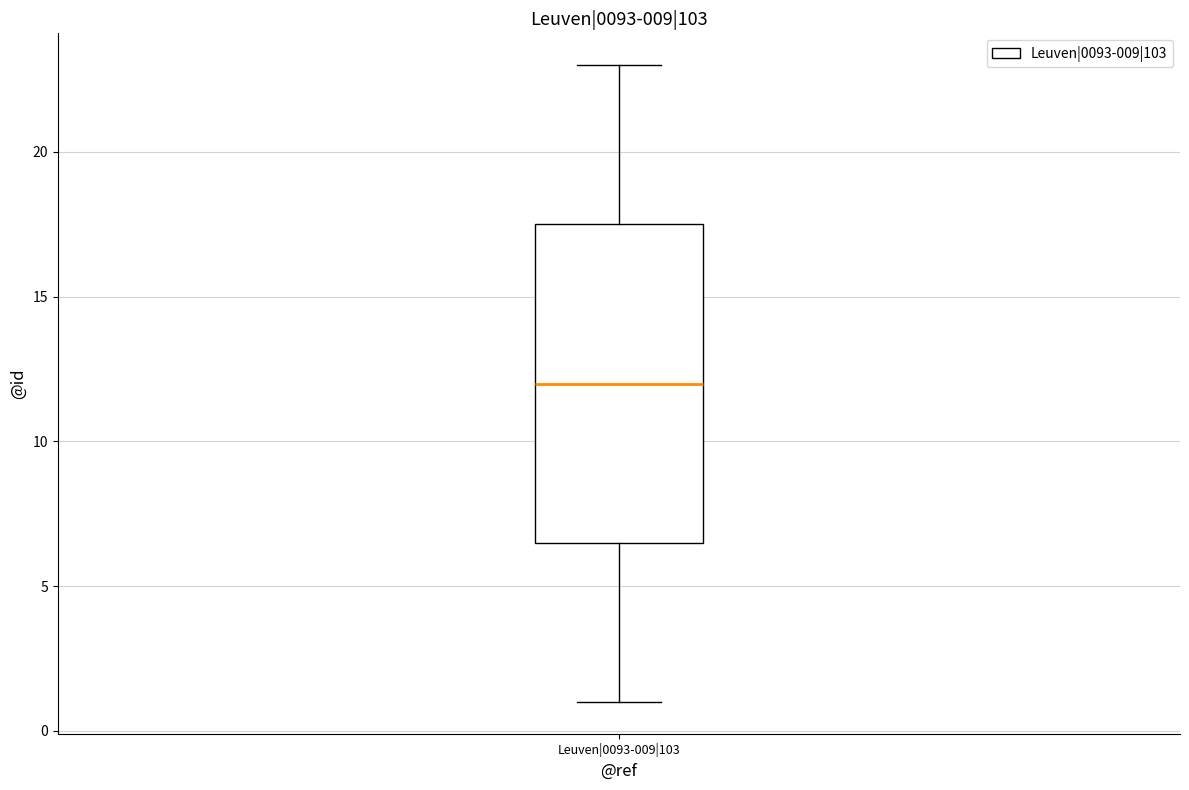

Read this box plot against the y-axis: the position of the median line, the range covered by the box, and the ends of both whiskers. The values are not printed on the chart, so give them approximately, as read against the axis.

median 12.0, box 6.5 to 17.5, whiskers 1.0 to 23.0